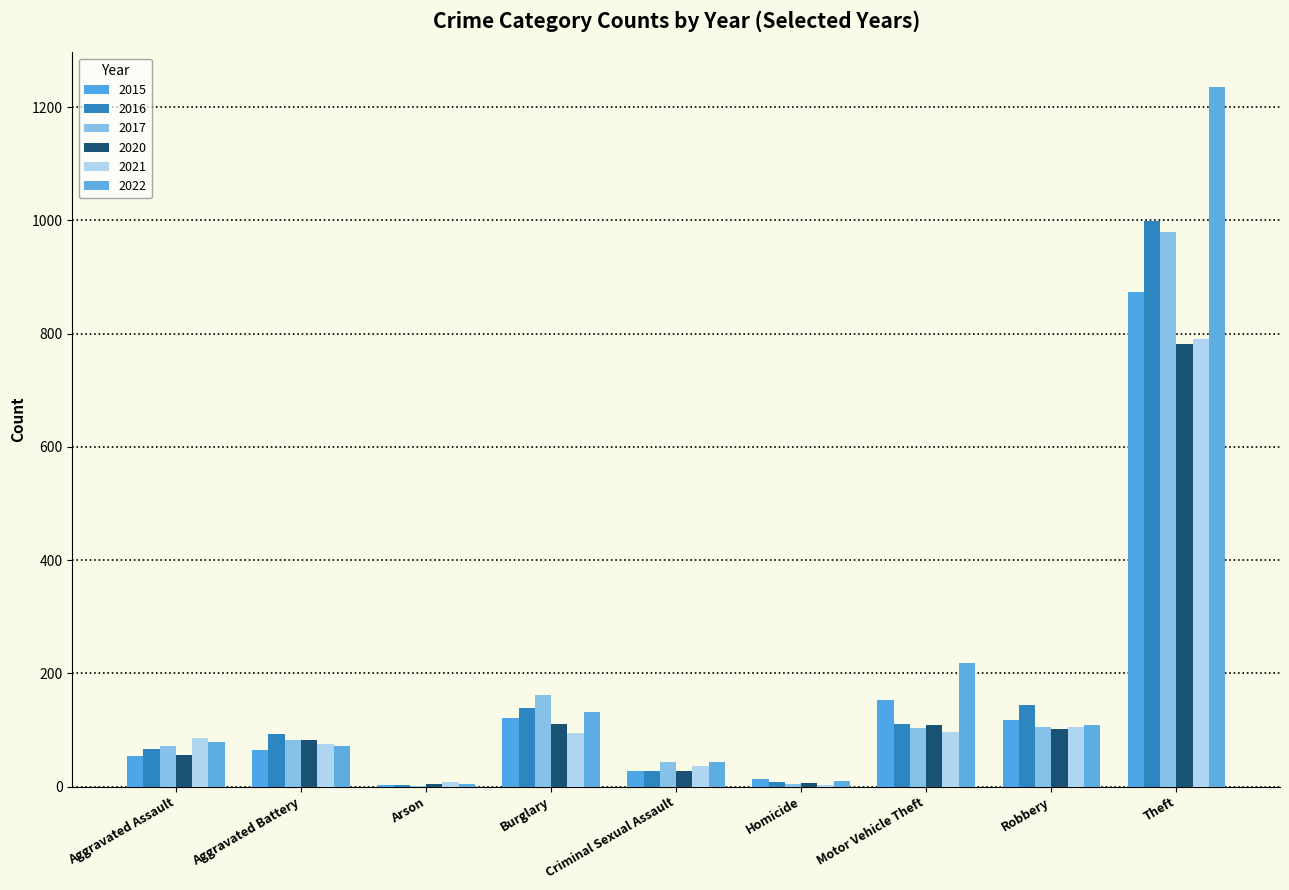

List the labels in order of 2022 value, smallest first.

Arson, Homicide, Criminal Sexual Assault, Aggravated Battery, Aggravated Assault, Robbery, Burglary, Motor Vehicle Theft, Theft